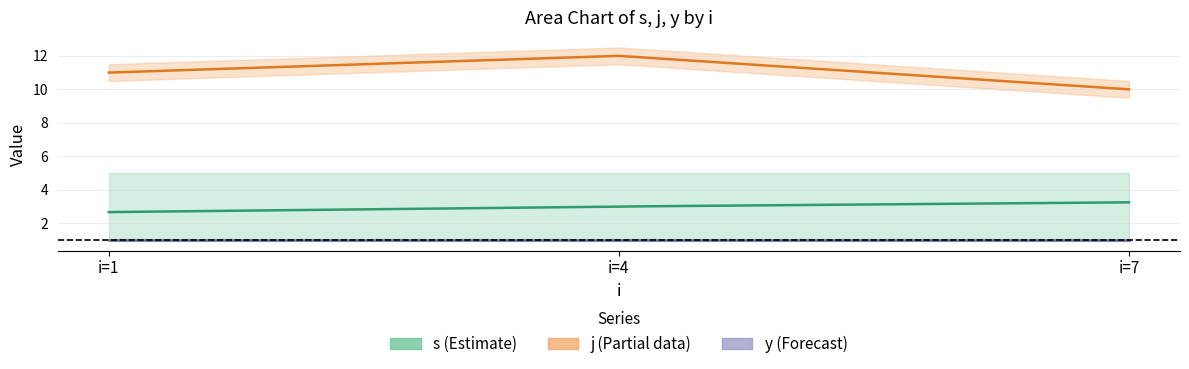

How many lines are shown in the chart?

3